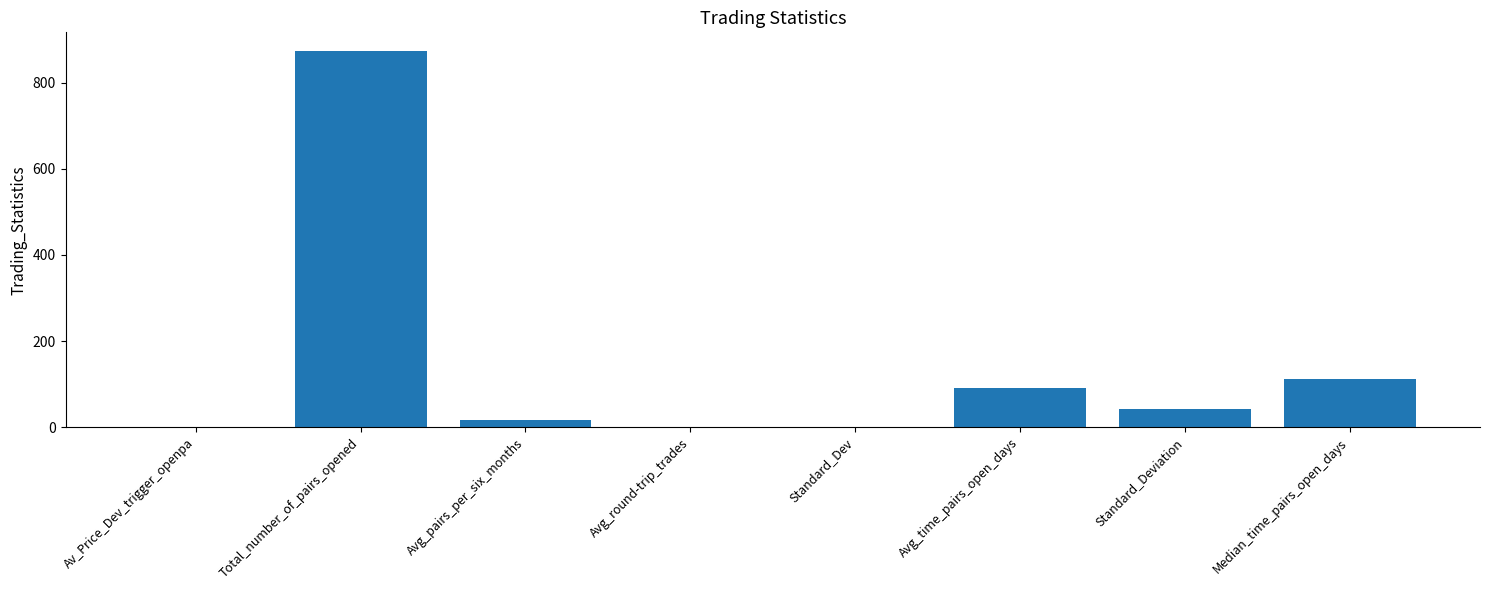

Where is the data nearest to the value 436?

Median_time_pairs_open_days